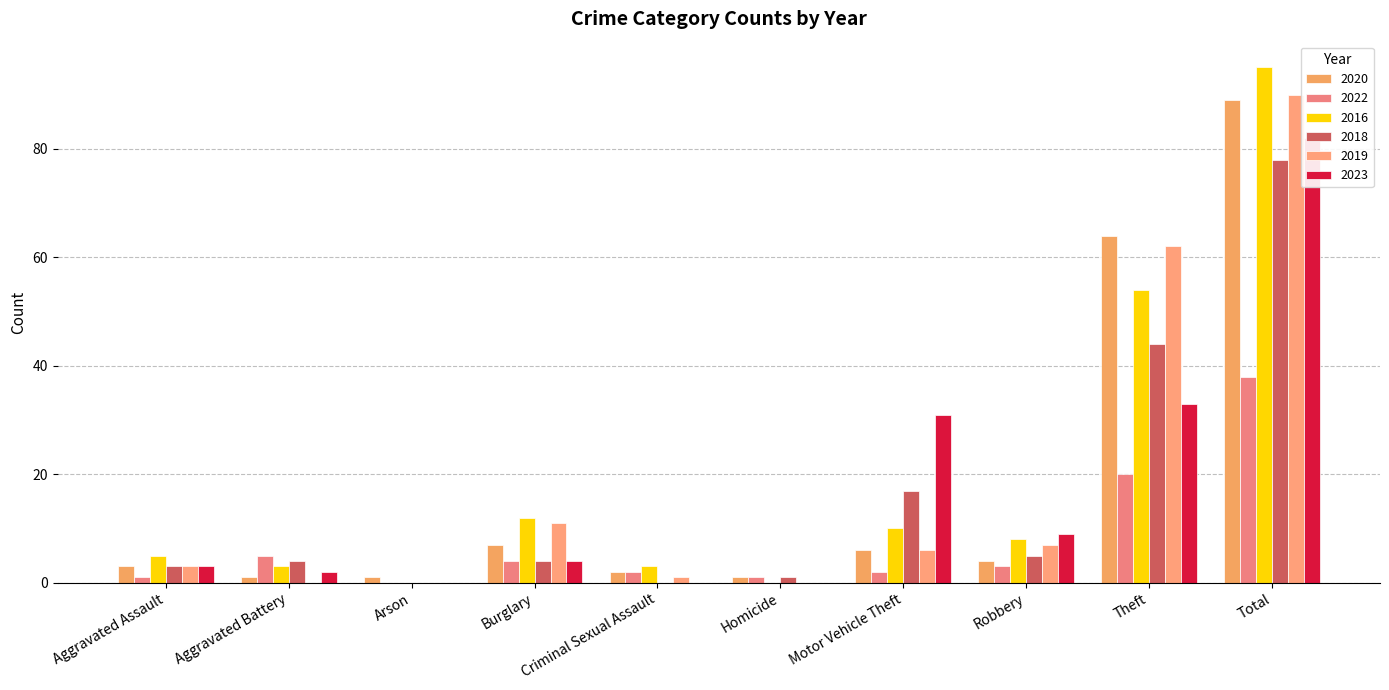

Reading right to left, transcribe all the data shown in this chart.

2020: Total=89	Theft=64	Robbery=4	Motor Vehicle Theft=6	Homicide=1	Criminal Sexual Assault=2	Burglary=7	Arson=1	Aggravated Battery=1	Aggravated Assault=3
2022: Total=38	Theft=20	Robbery=3	Motor Vehicle Theft=2	Homicide=1	Criminal Sexual Assault=2	Burglary=4	Arson=0	Aggravated Battery=5	Aggravated Assault=1
2016: Total=95	Theft=54	Robbery=8	Motor Vehicle Theft=10	Homicide=0	Criminal Sexual Assault=3	Burglary=12	Arson=0	Aggravated Battery=3	Aggravated Assault=5
2018: Total=78	Theft=44	Robbery=5	Motor Vehicle Theft=17	Homicide=1	Criminal Sexual Assault=0	Burglary=4	Arson=0	Aggravated Battery=4	Aggravated Assault=3
2019: Total=90	Theft=62	Robbery=7	Motor Vehicle Theft=6	Homicide=0	Criminal Sexual Assault=1	Burglary=11	Arson=0	Aggravated Battery=0	Aggravated Assault=3
2023: Total=82	Theft=33	Robbery=9	Motor Vehicle Theft=31	Homicide=0	Criminal Sexual Assault=0	Burglary=4	Arson=0	Aggravated Battery=2	Aggravated Assault=3